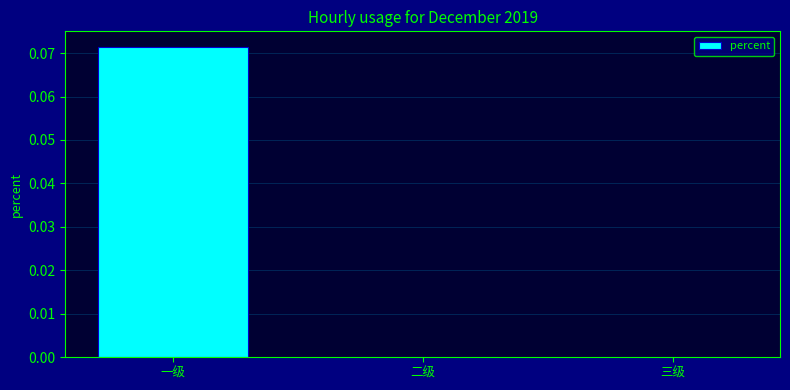

True or false: the data shows 0.0 at 二级.

True